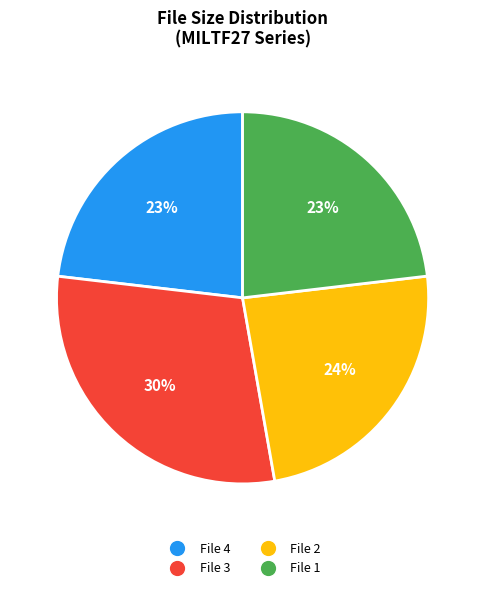

Is there a majority slice in this chart?

No